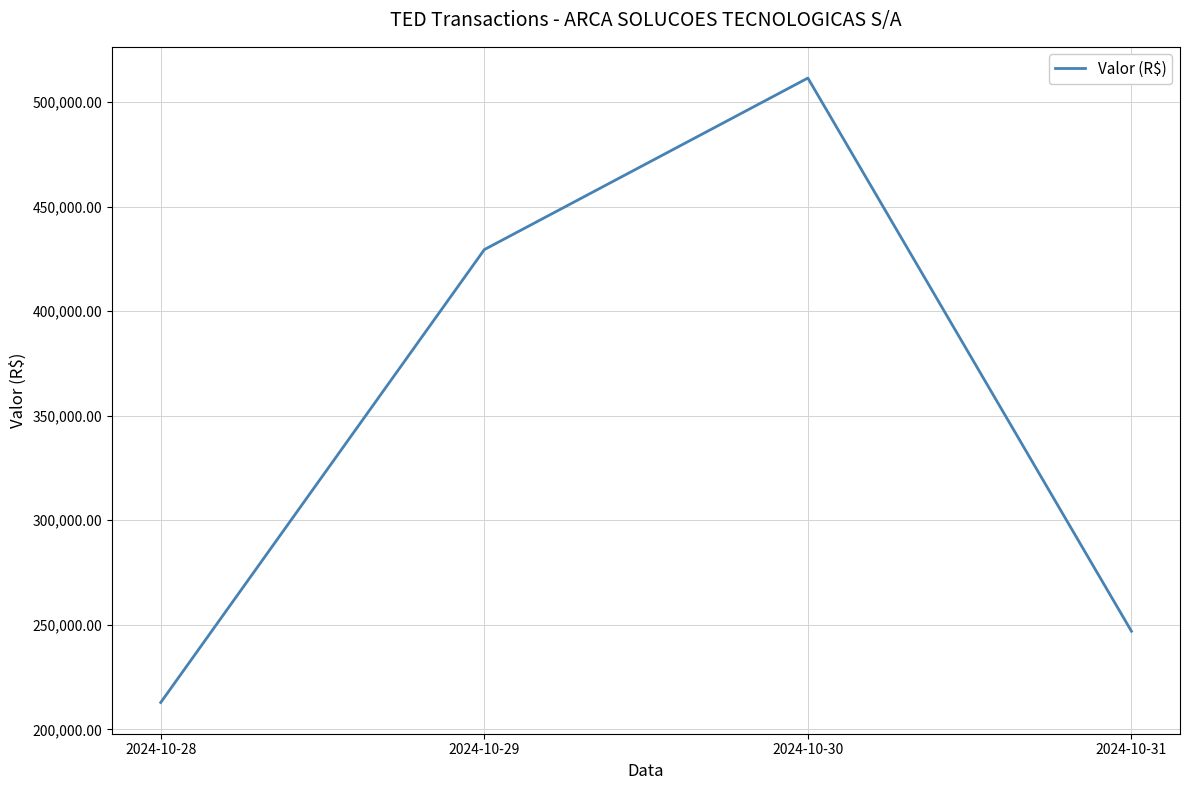

What is the approximate value at 2024-10-31?

246935.8